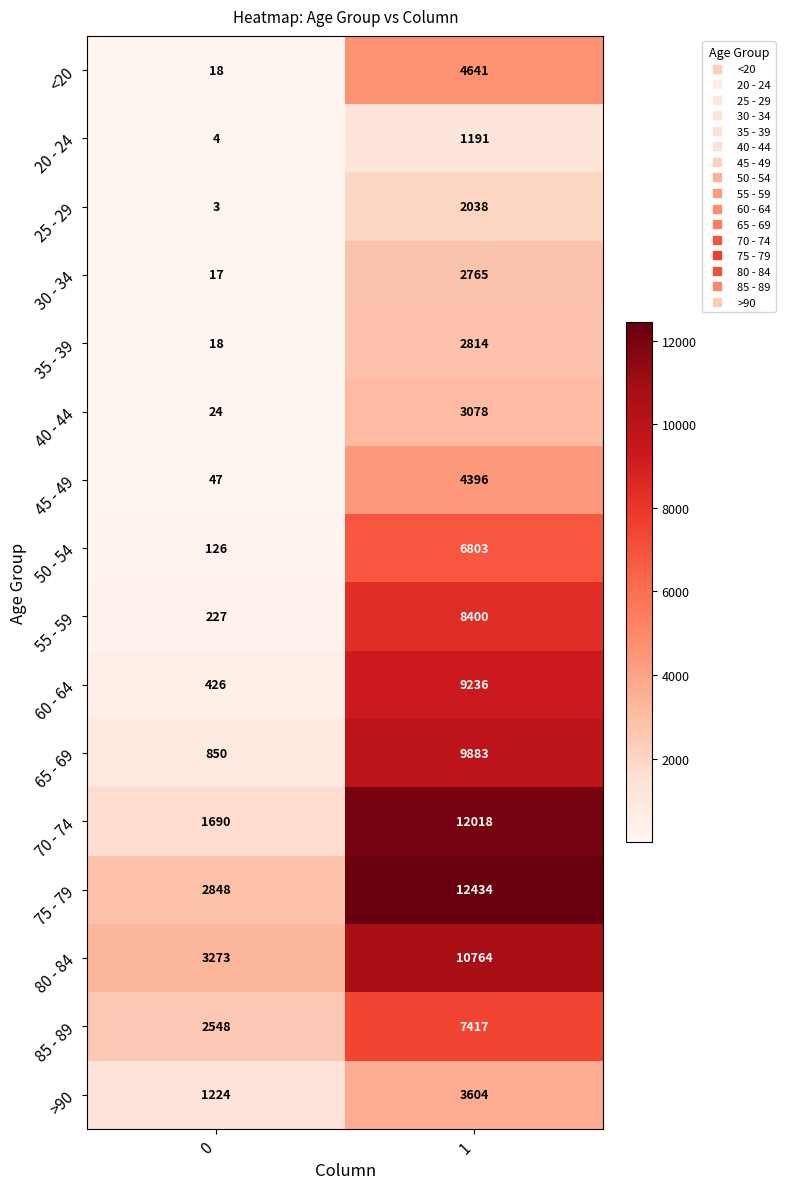

Count the number of data series in this chart.

16